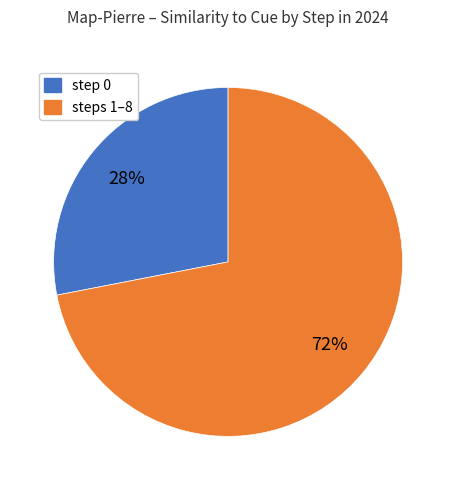

Does any single category account for the majority?

Yes